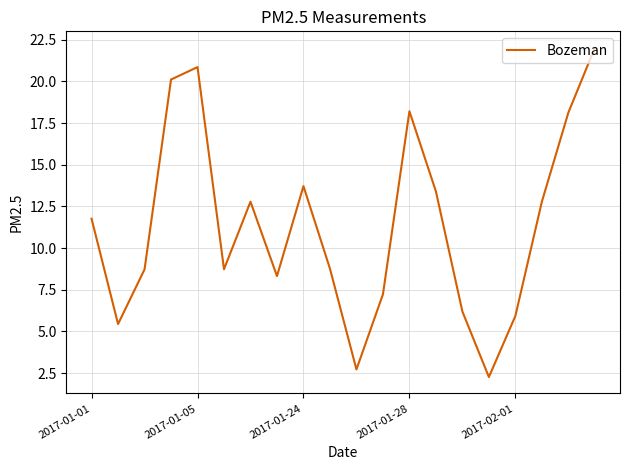

What is the difference between the maximum and minimum values?

19.7